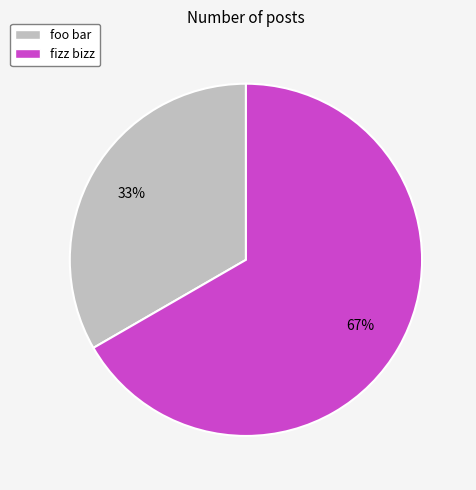

How many slices are in this pie chart?

2